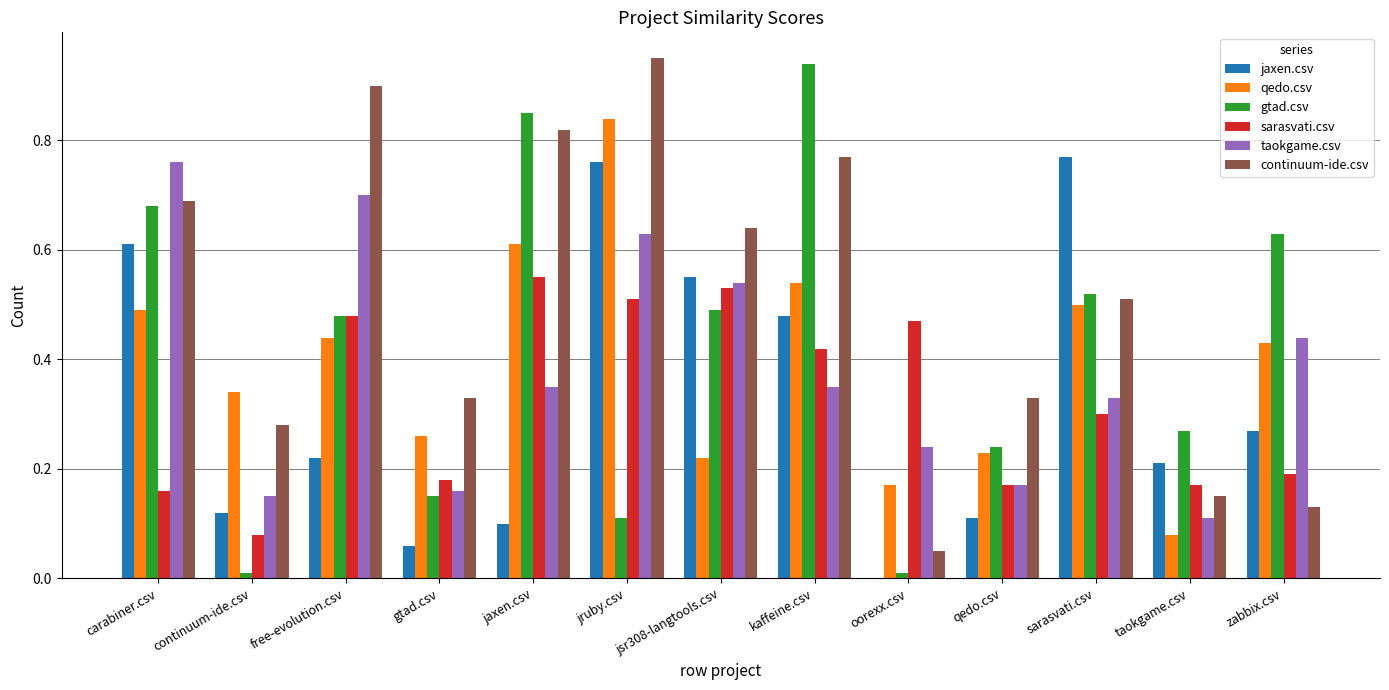

Between gtad.csv and sarasvati.csv, which series saw the biggest shift?

jaxen.csv